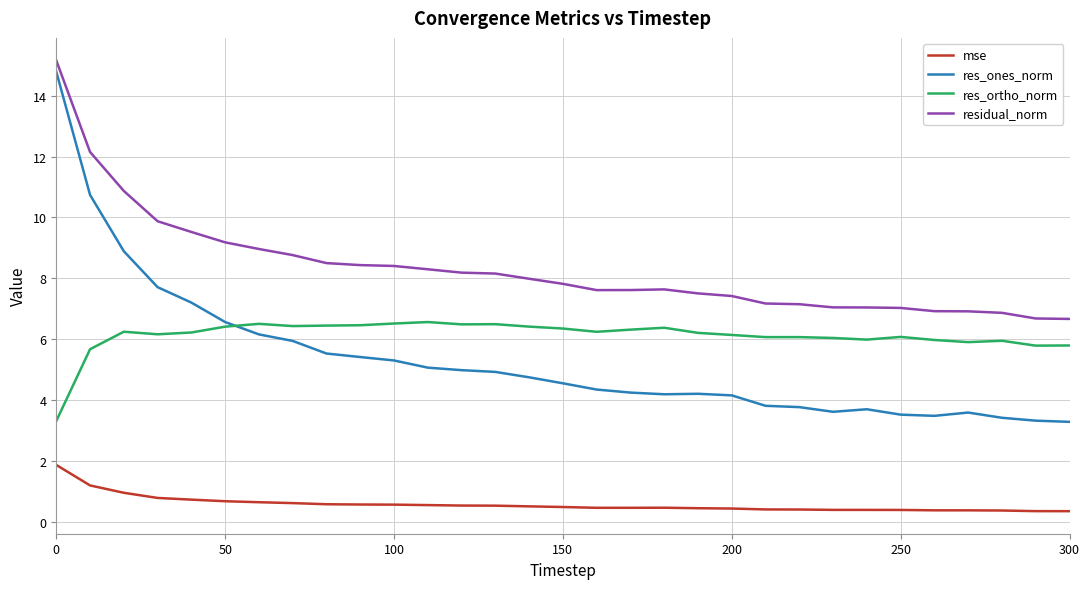

What is the minimum value shown in the chart?

0.4